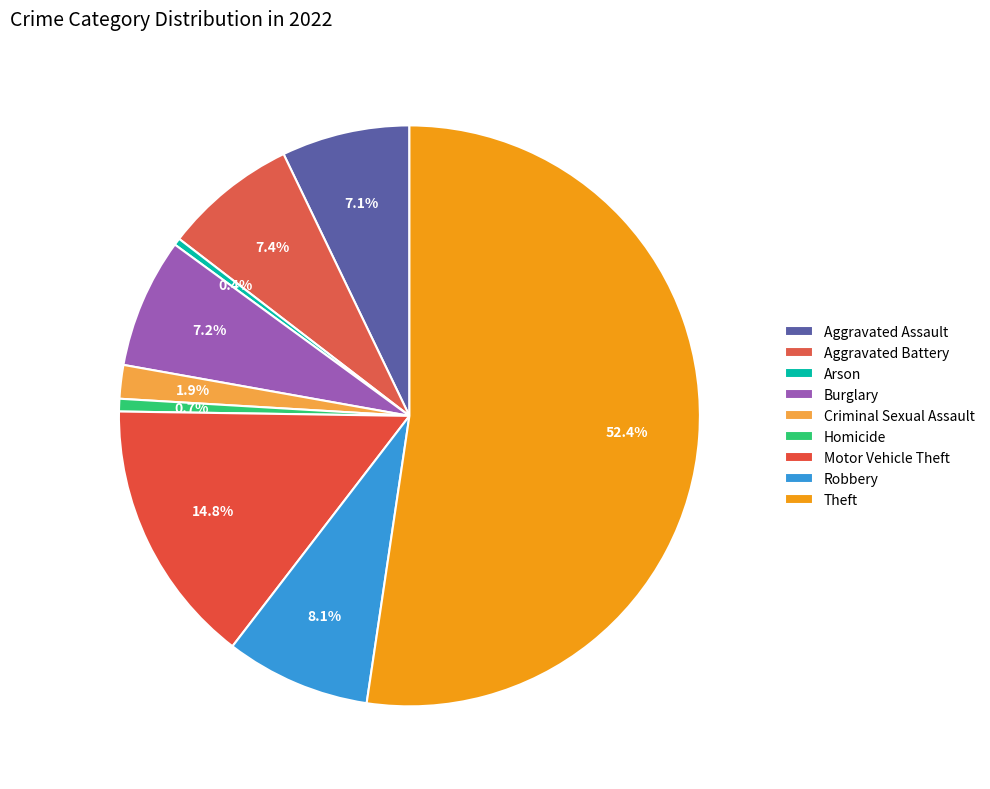

How many slices are in this pie chart?

9